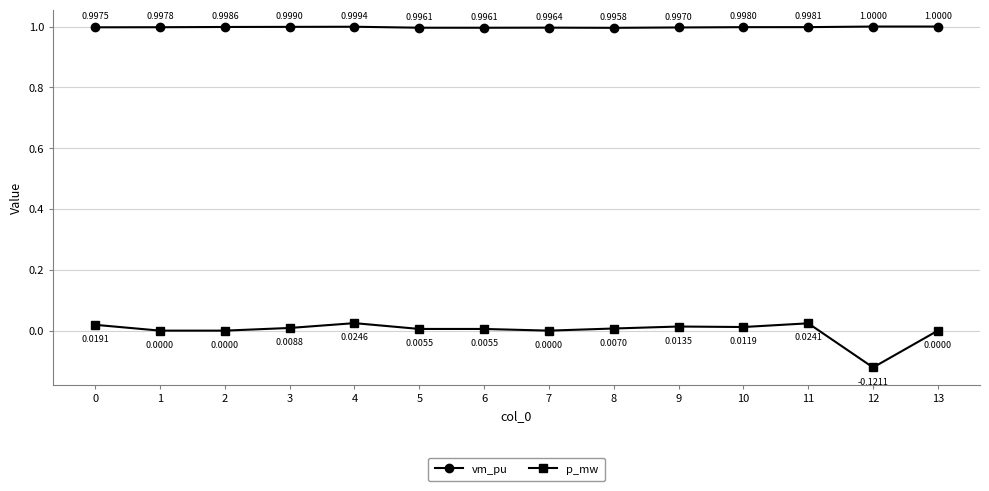

True or false: vm_pu and p_mw intersect in this chart.

False